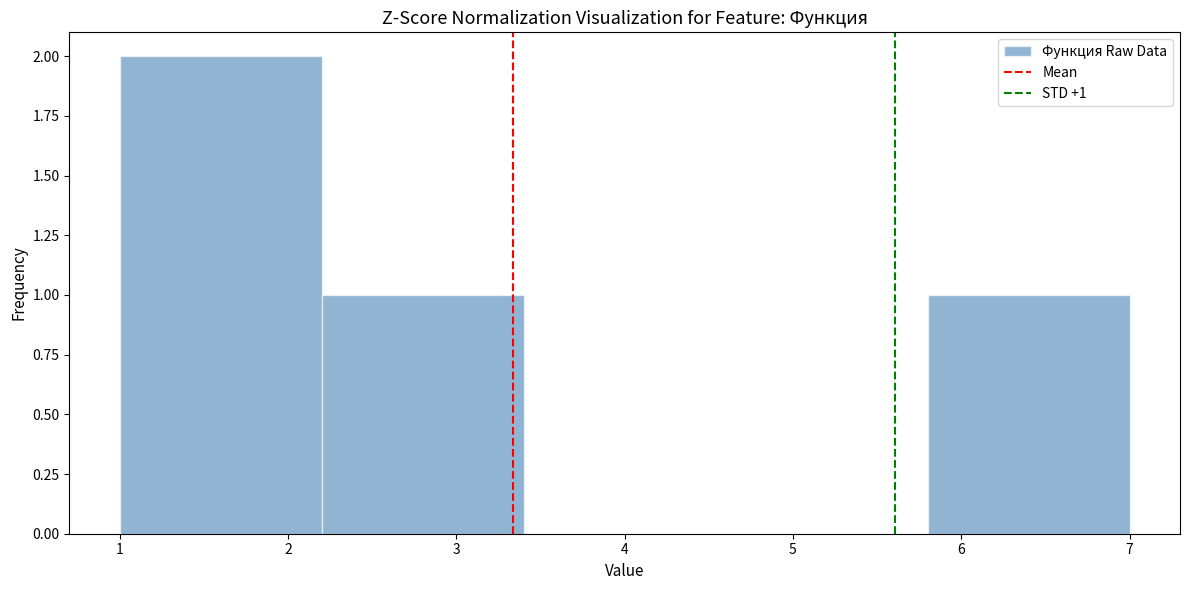

Over which range of the x-axis is the bar tallest?

1.0 to 2.2